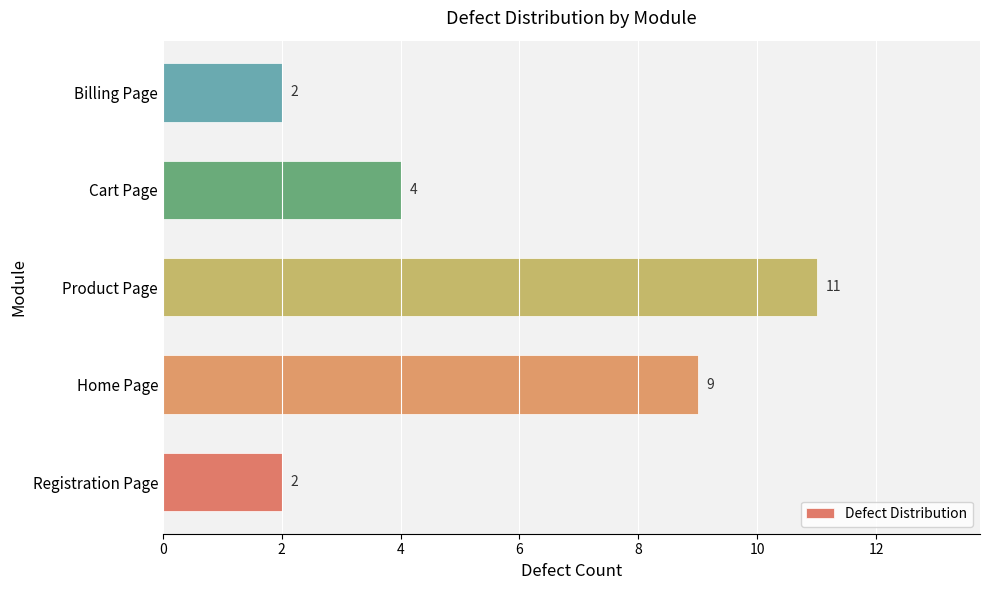

Does the chart contain stacked bars?

No